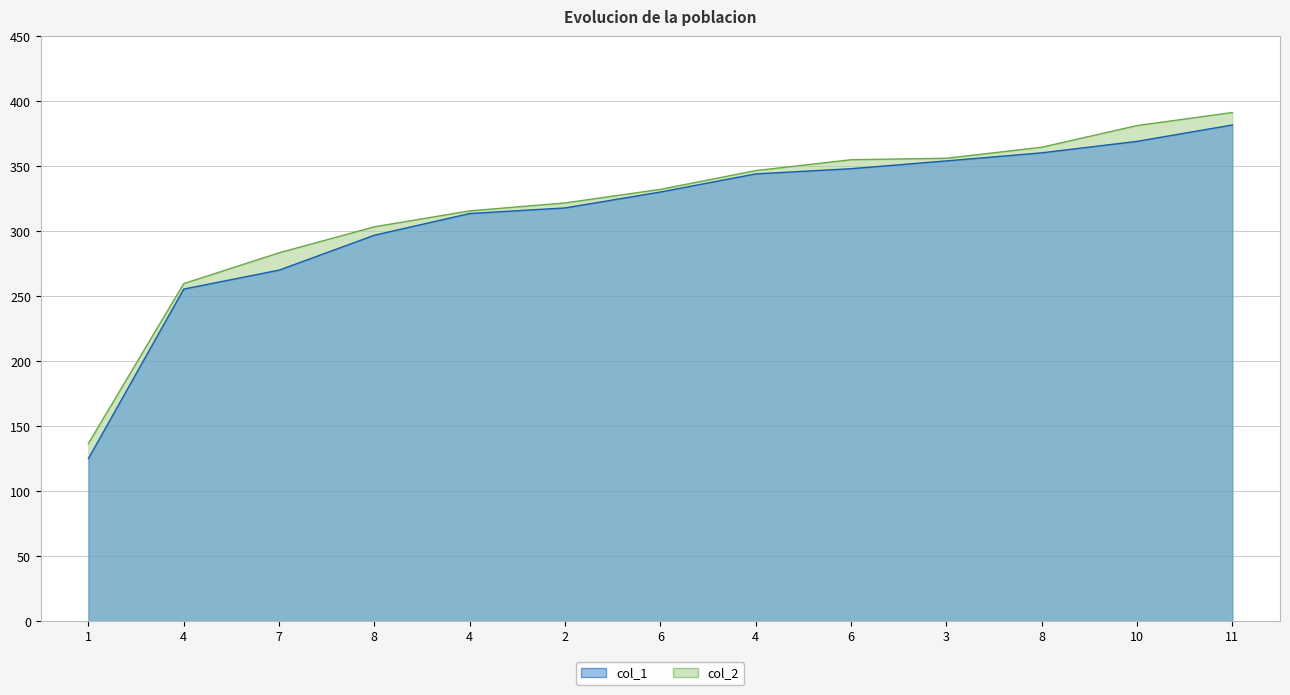

What is the minimum value shown in the chart?

125.1